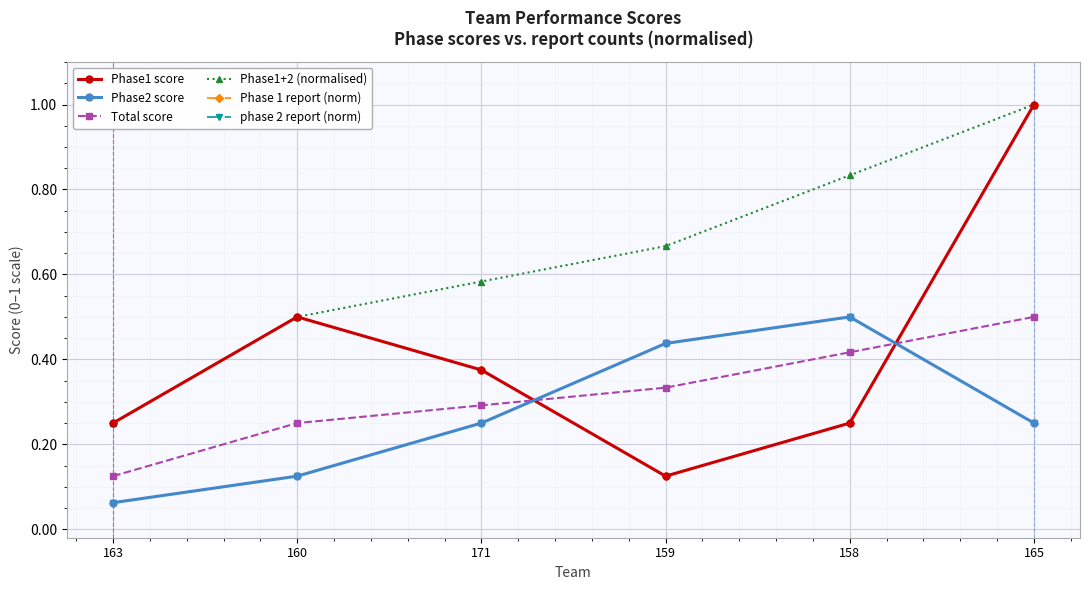

Reading left to right, transcribe all the data shown in this chart.

Phase1 score: 163=0.2	160=0.5	171=0.4	159=0.1	158=0.2	165=1.0
Phase2 score: 163=0.1	160=0.1	171=0.2	159=0.4	158=0.5	165=0.2
Total score: 163=0.1	160=0.2	171=0.3	159=0.3	158=0.4	165=0.5
Phase1+2 (normalised): 163=0.2	160=0.5	171=0.6	159=0.7	158=0.8	165=1.0
Phase 1 report (norm): 163=0.2	160=0.5	171=0.4	159=0.1	158=0.2	165=1.0
phase 2 report (norm): 163=0.1	160=0.1	171=0.2	159=0.4	158=0.5	165=0.2